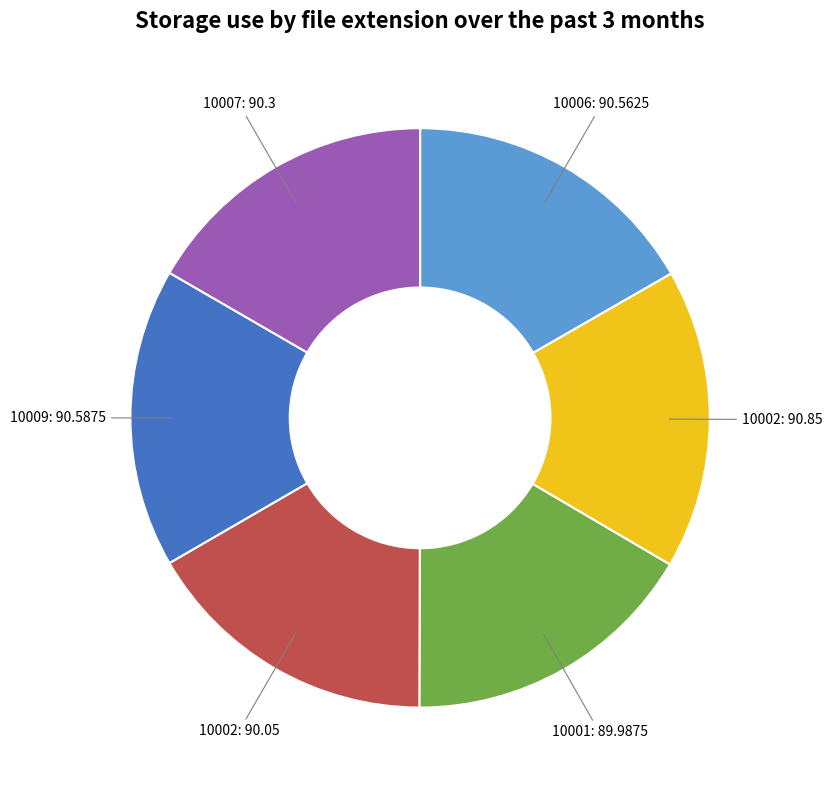

Does any single category account for the majority?

No